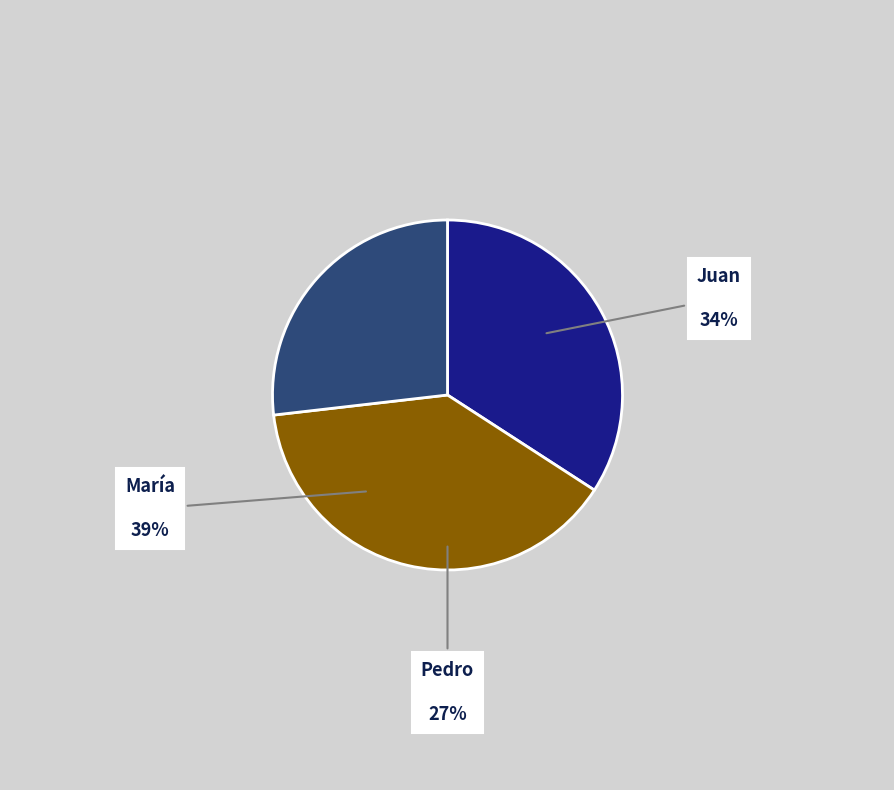

Which slice is the largest?

María